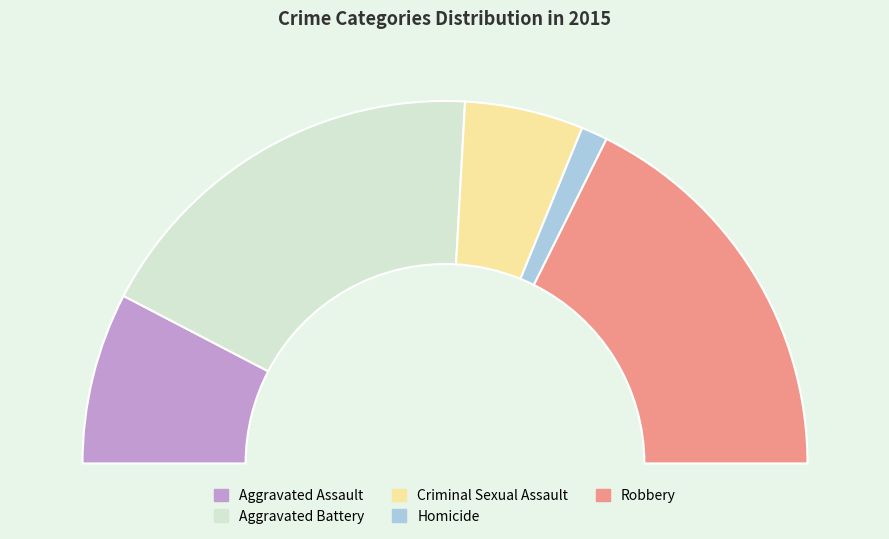

Combined, do Aggravated Assault and Robbery account for over 50%?

Yes